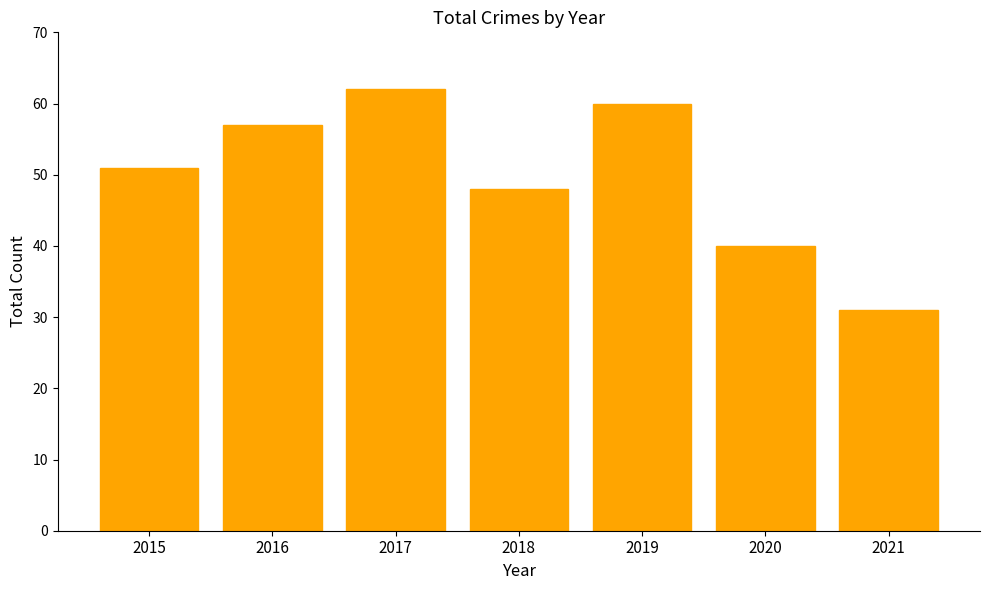

The value at 2021 is 31. True or false?

True